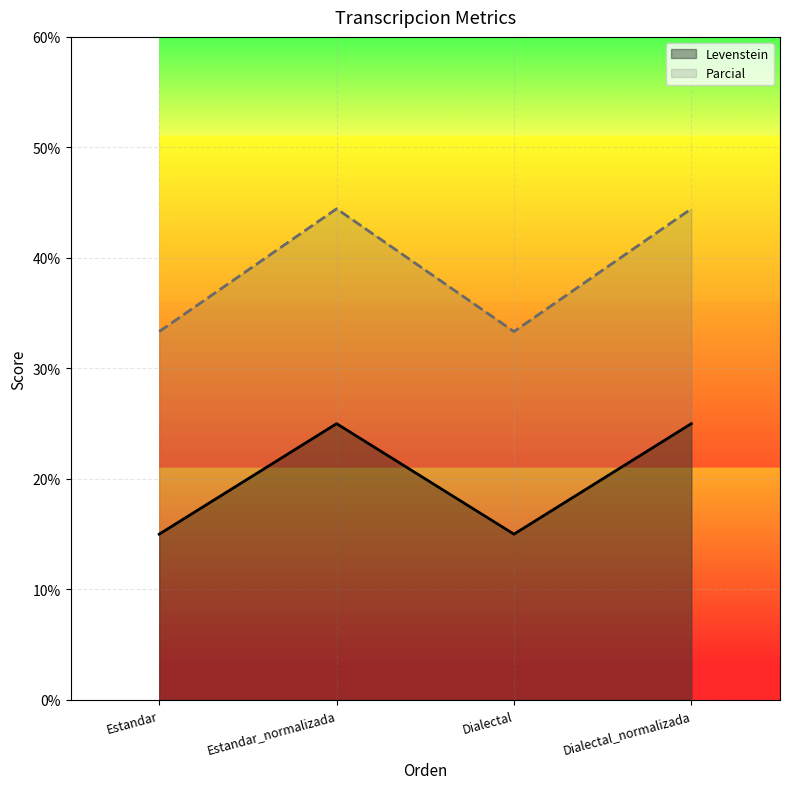

Read the Levenstein value at Estandar.

15.0